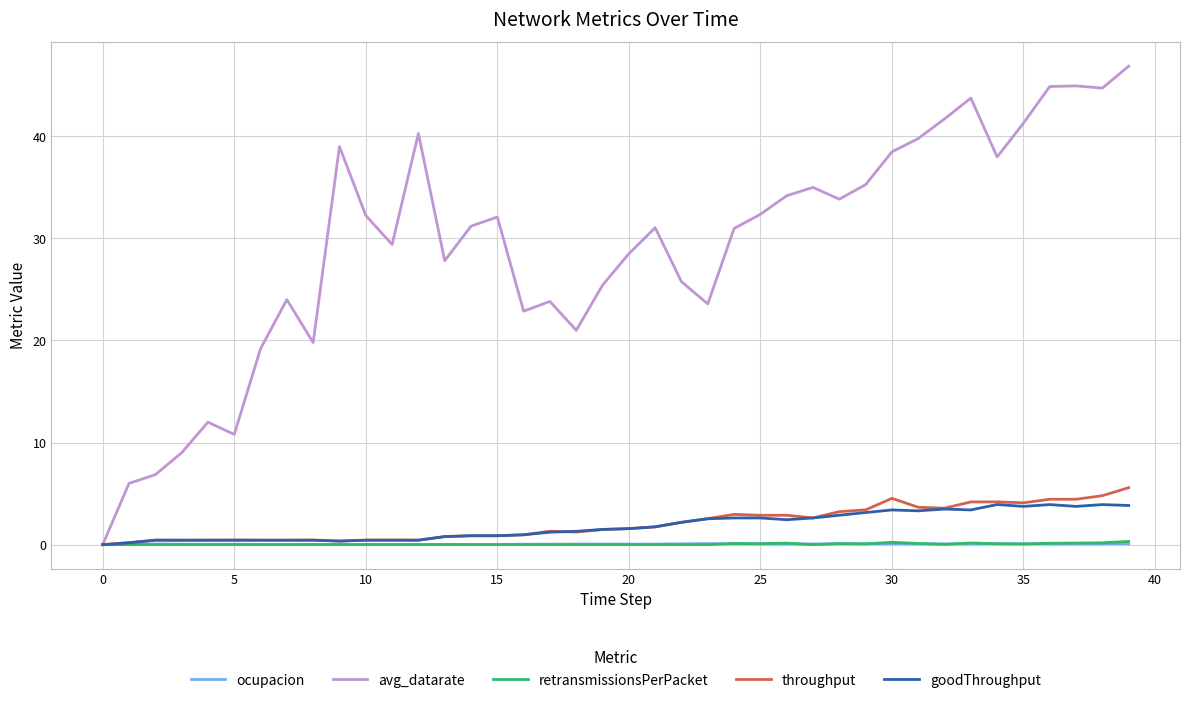

Which series has the widest spread of values?

avg_datarate